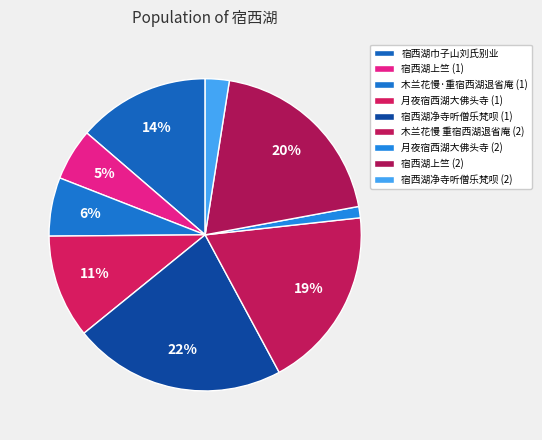

How many slices are in this pie chart?

9